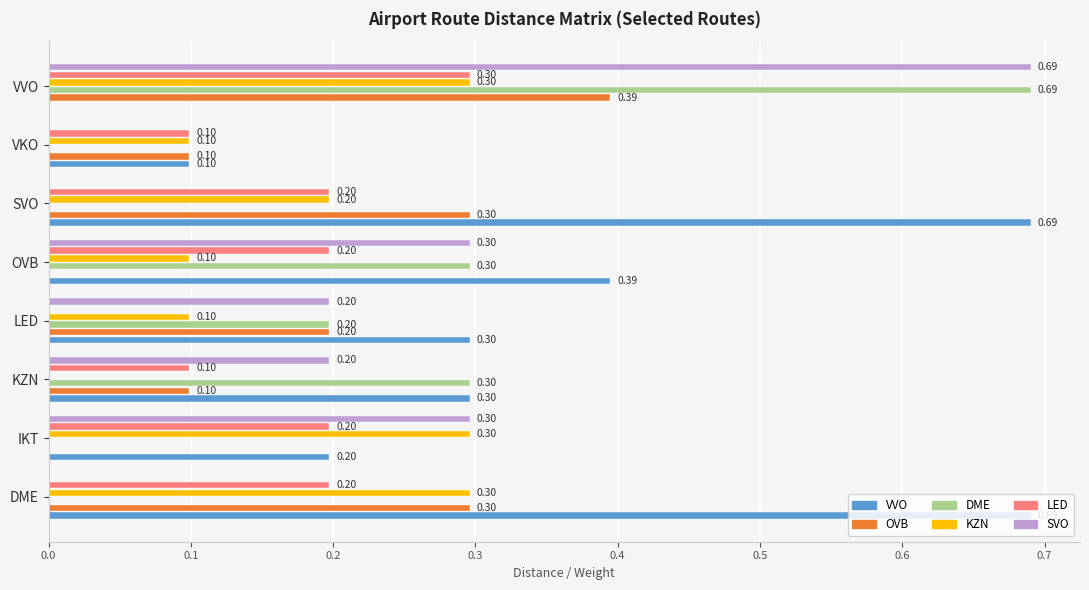

At which label is KZN closest to 0?

KZN